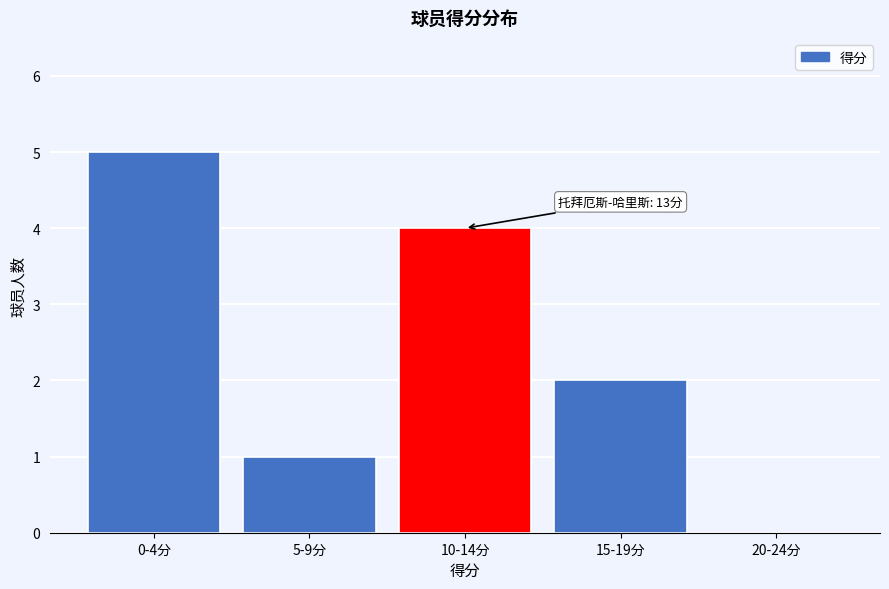

The chart shows a value of 5 at 0-4分. True or false?

True